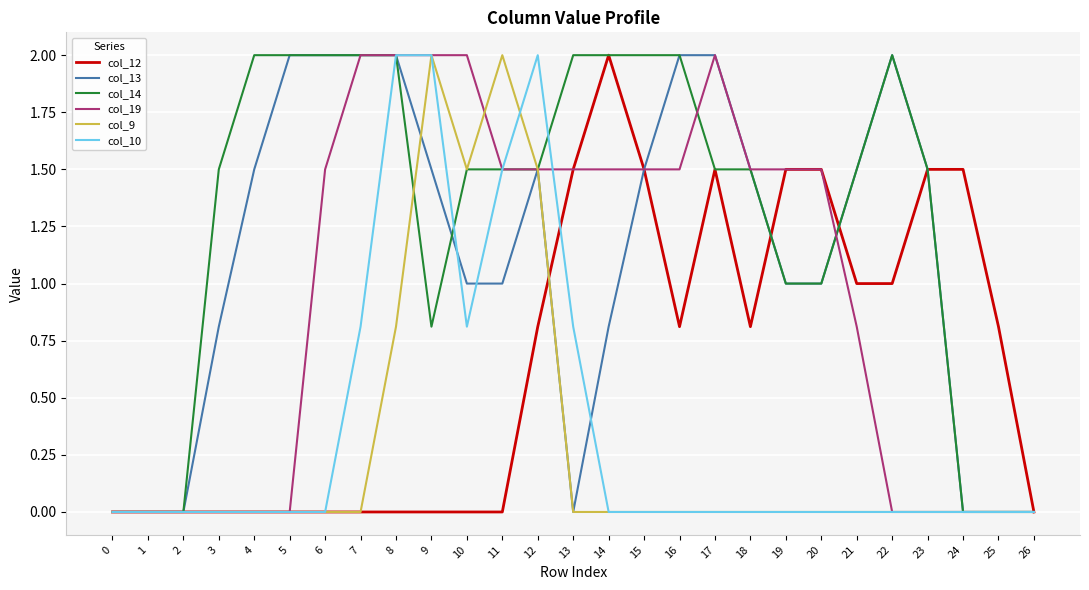

What is the difference between the second highest and second lowest values in the col_14 series?

2.0